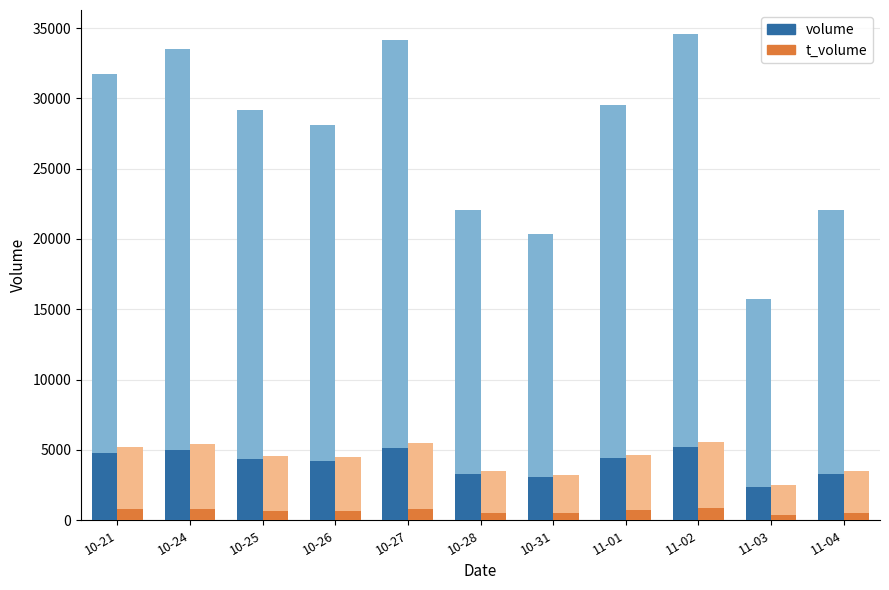

What is the label of the 5th bar from the right?

10-31